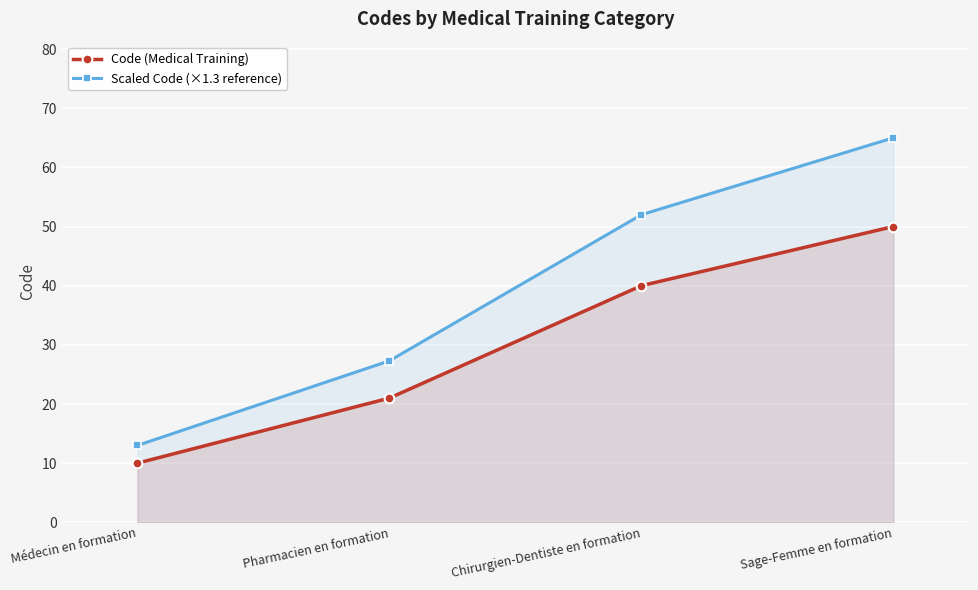

Which series has the widest spread of values?

Scaled Code (×1.3 reference)